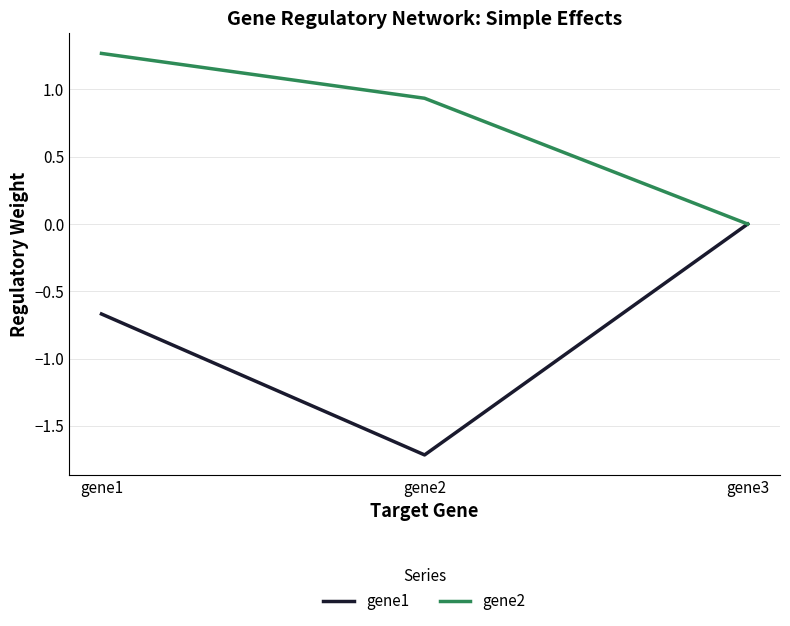

What is the maximum value shown in the chart?

1.3